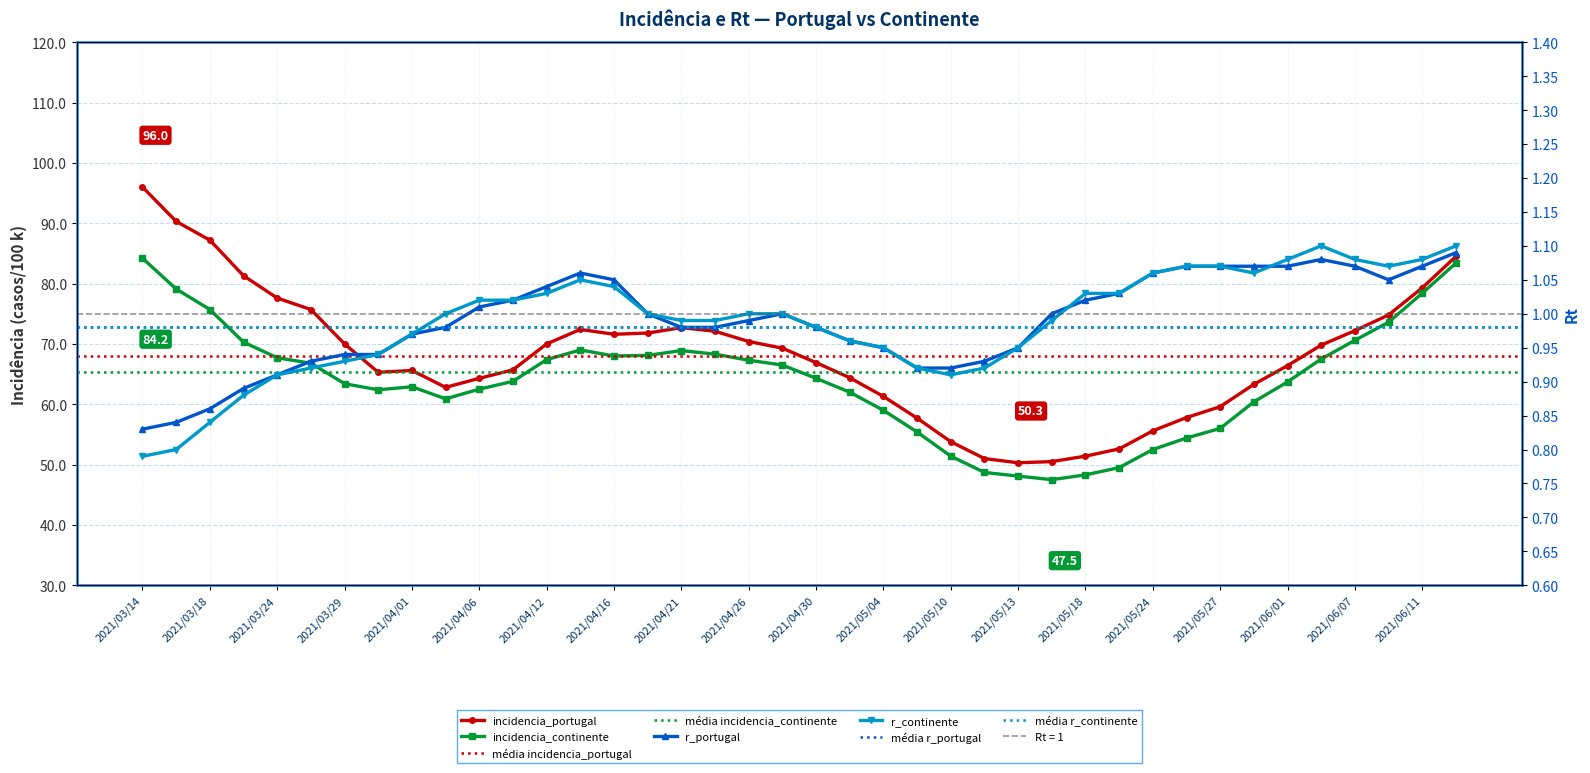

Read the incidencia_portugal value at 2021/03/14.

96.0